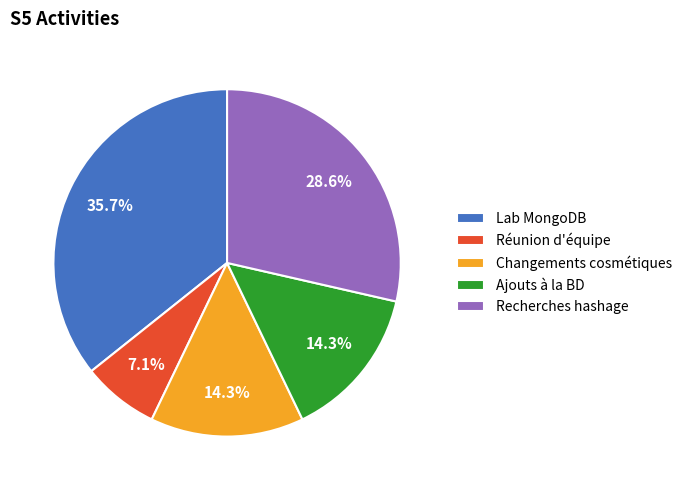

What portion of the pie excludes Ajouts à la BD?

85.7%